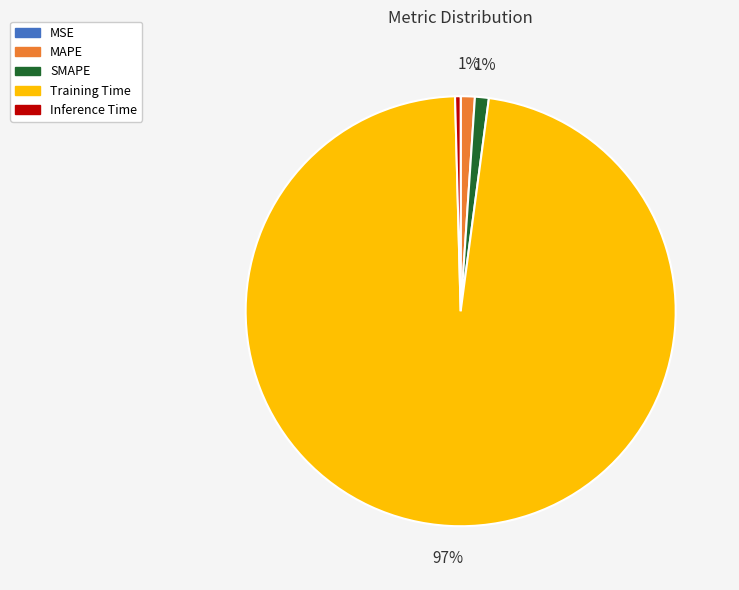

Is it true that Inference Time is 0% of the pie?

True